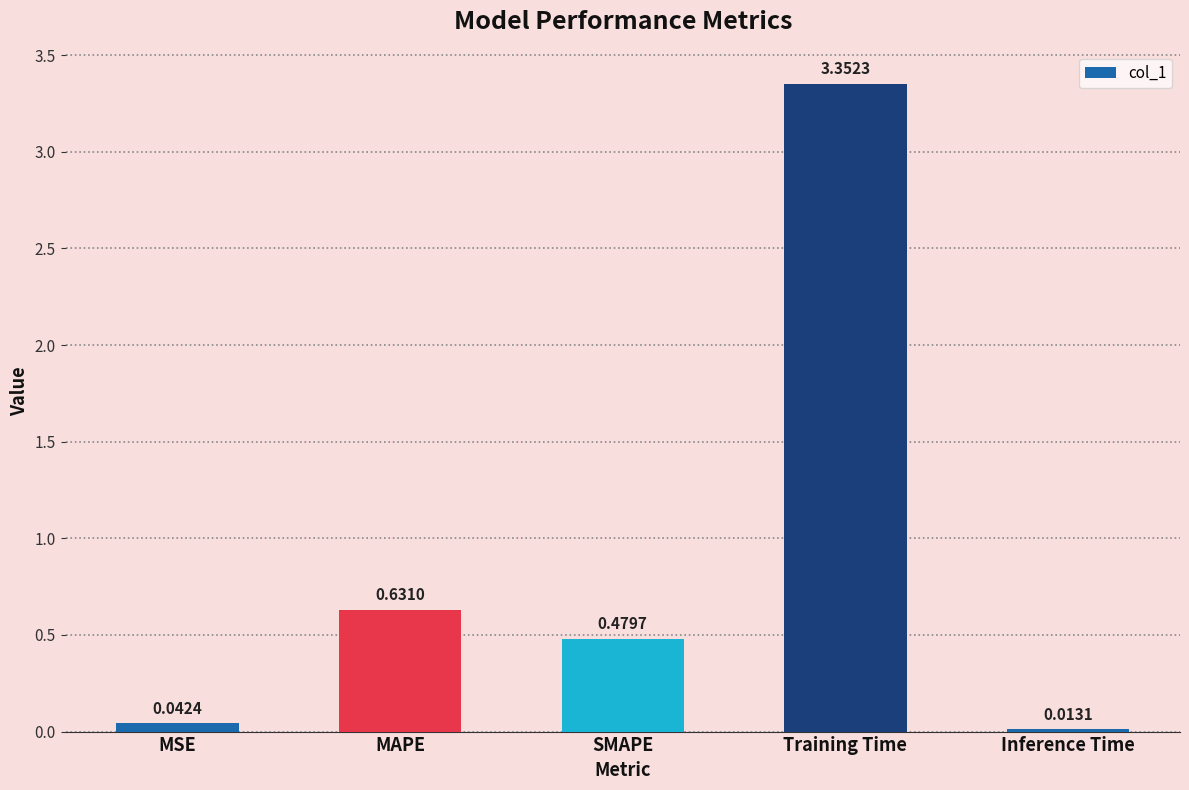

Does the chart contain stacked bars?

No